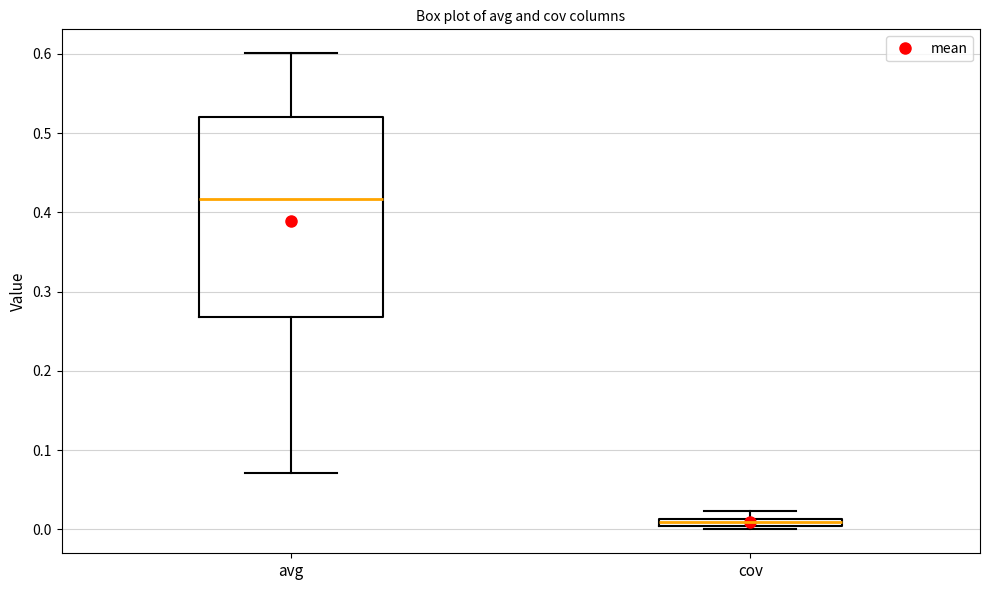

Where is the lower edge of the box for avg on the y-axis? The values are not printed on the chart, so give them approximately, as read against the axis.

0.27